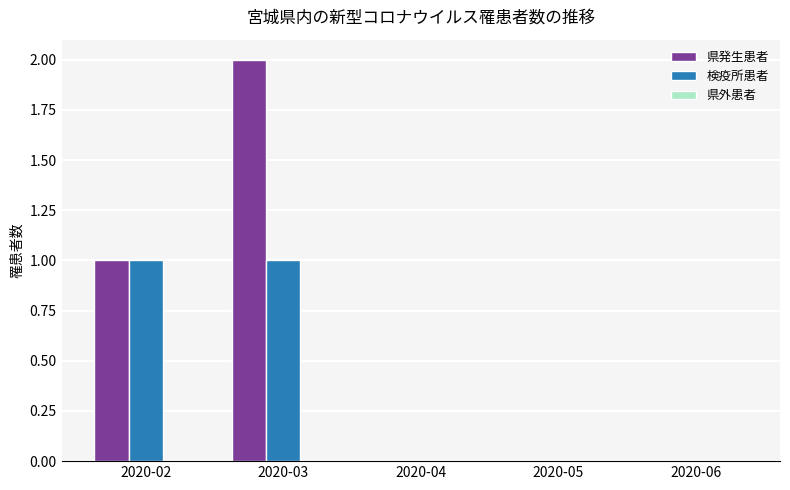

What is the approximate value of 県発生患者 at 2020-02?

1